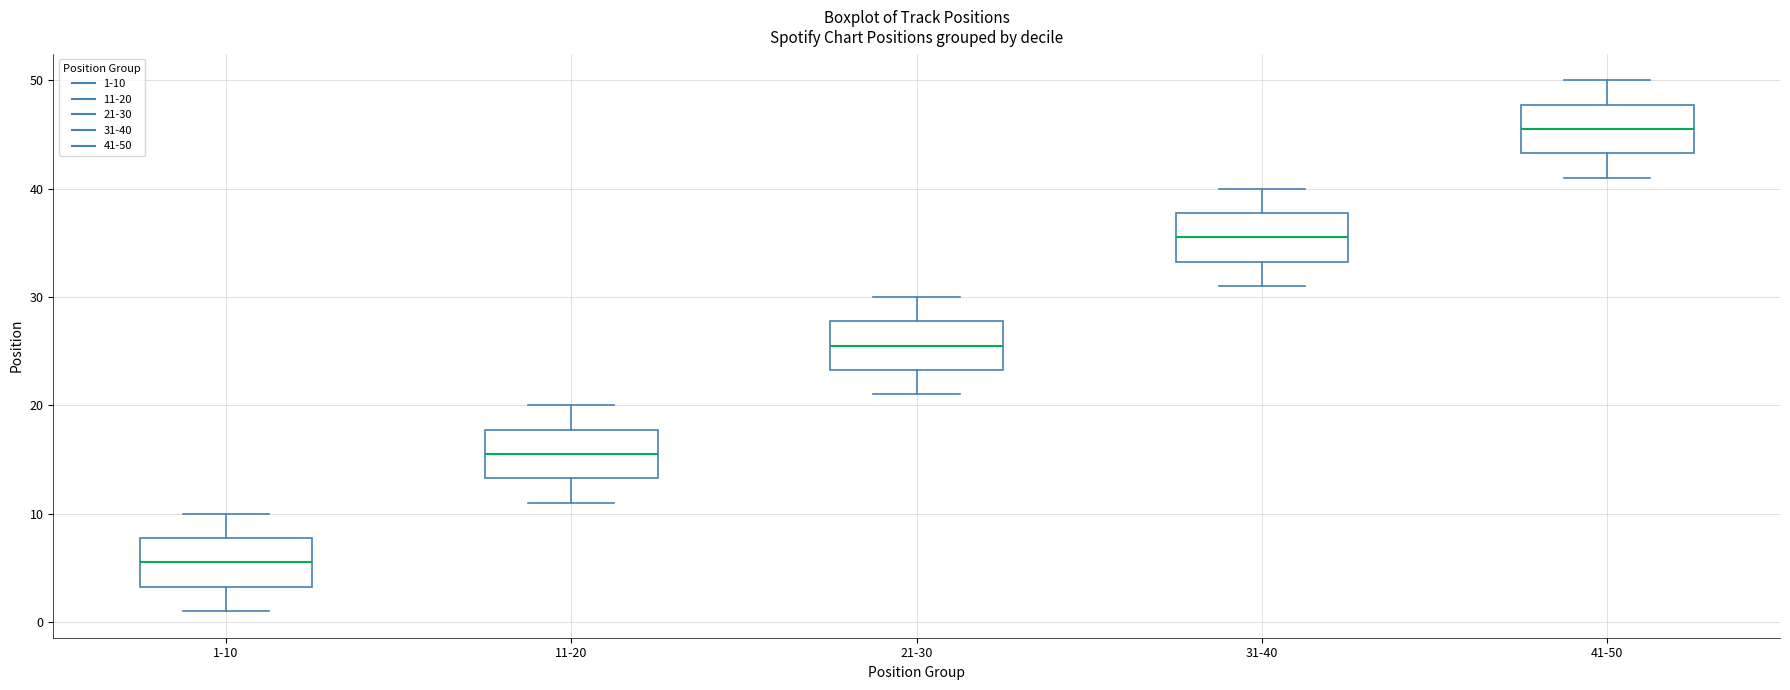

Reading left to right, read every box against the y-axis: the position of its median line, the range the box covers, and the ends of its whiskers. The values are not printed on the chart, so give them approximately, as read against the axis.

1-10: median 6, box 3 to 8, whiskers 1 to 10
11-20: median 16, box 13 to 18, whiskers 11 to 20
21-30: median 26, box 23 to 28, whiskers 21 to 30
31-40: median 36, box 33 to 38, whiskers 31 to 40
41-50: median 46, box 43 to 48, whiskers 41 to 50